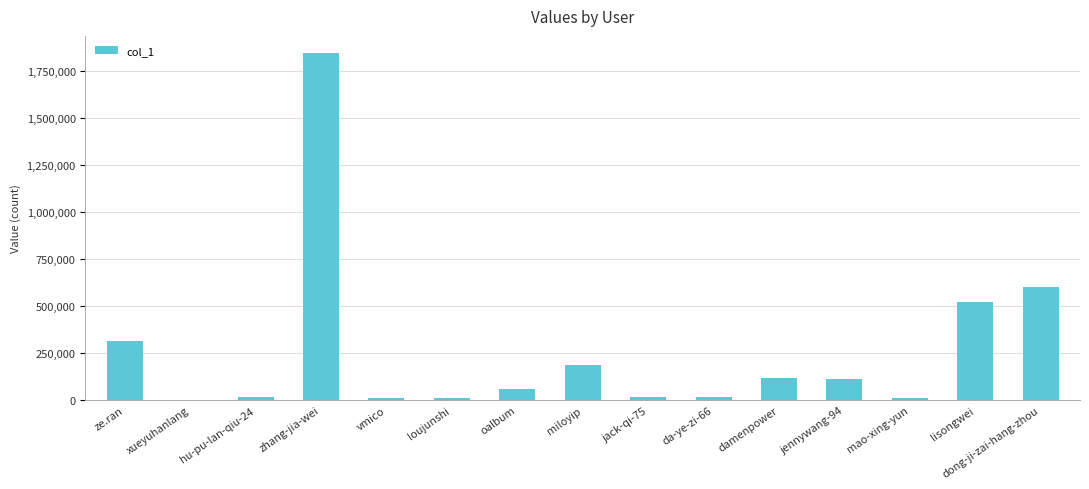

What is the sum of all values?

3848503